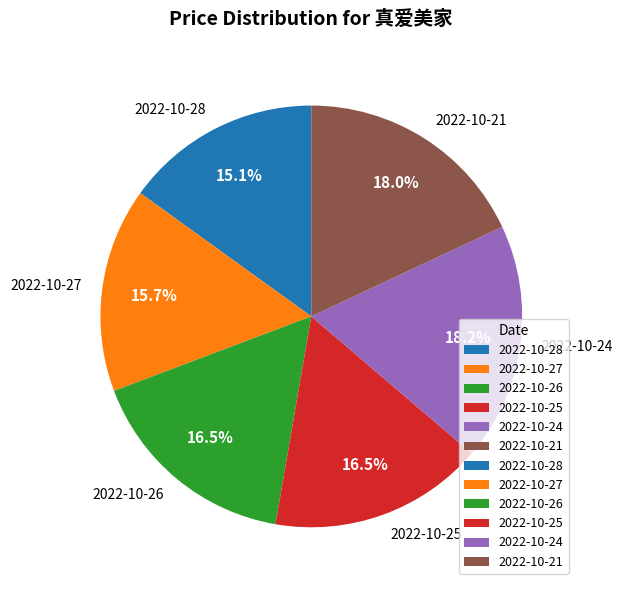

Is there a majority slice in this chart?

No